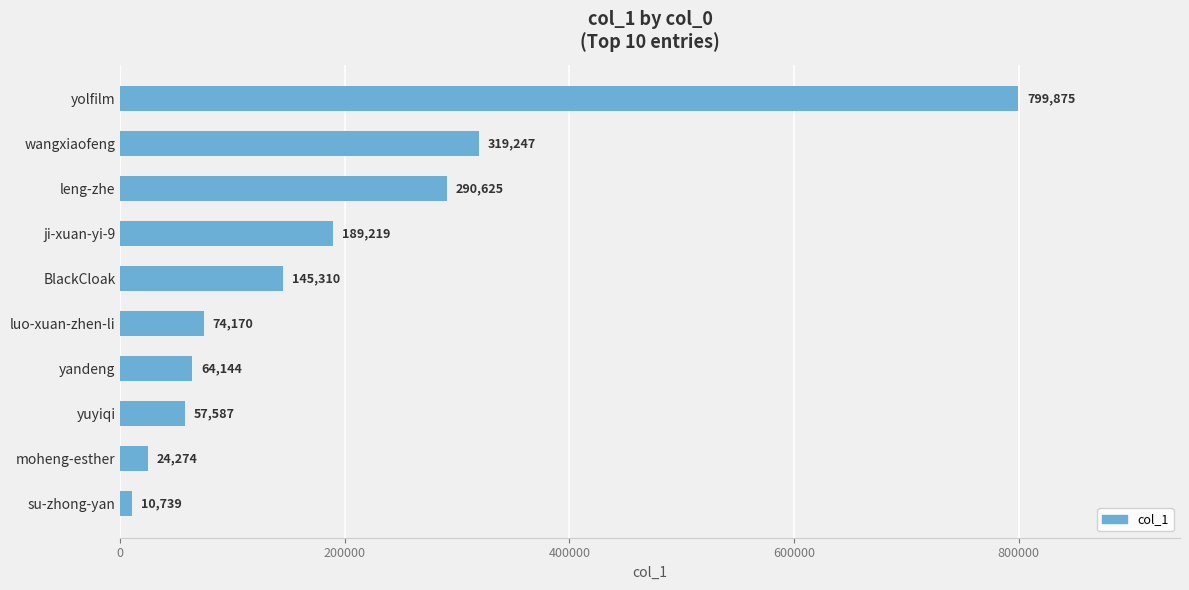

Rank the categories by value from highest to lowest.

yolfilm, wangxiaofeng, leng-zhe, ji-xuan-yi-9, BlackCloak, luo-xuan-zhen-li, yandeng, yuyiqi, moheng-esther, su-zhong-yan